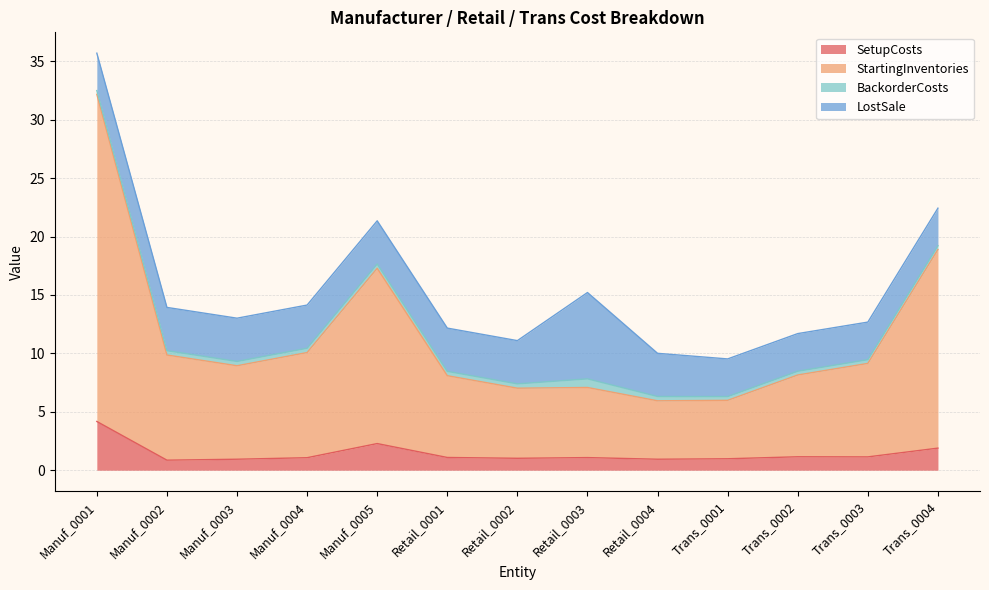

Does the chart have visible grid lines?

Yes